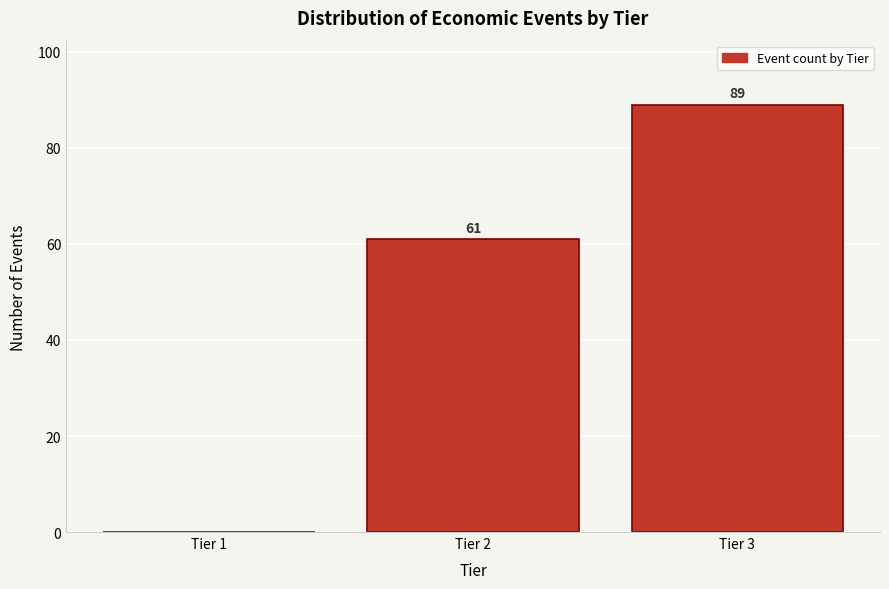

Reading left to right, transcribe all the data shown in this chart.

Tier 1=0	Tier 2=61	Tier 3=89